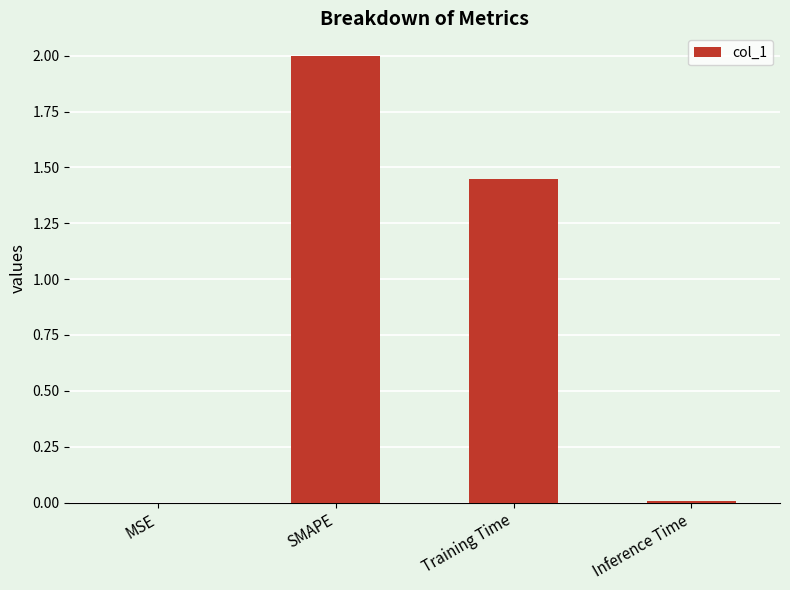

The chart shows a value of 0.0 at Inference Time. True or false?

True